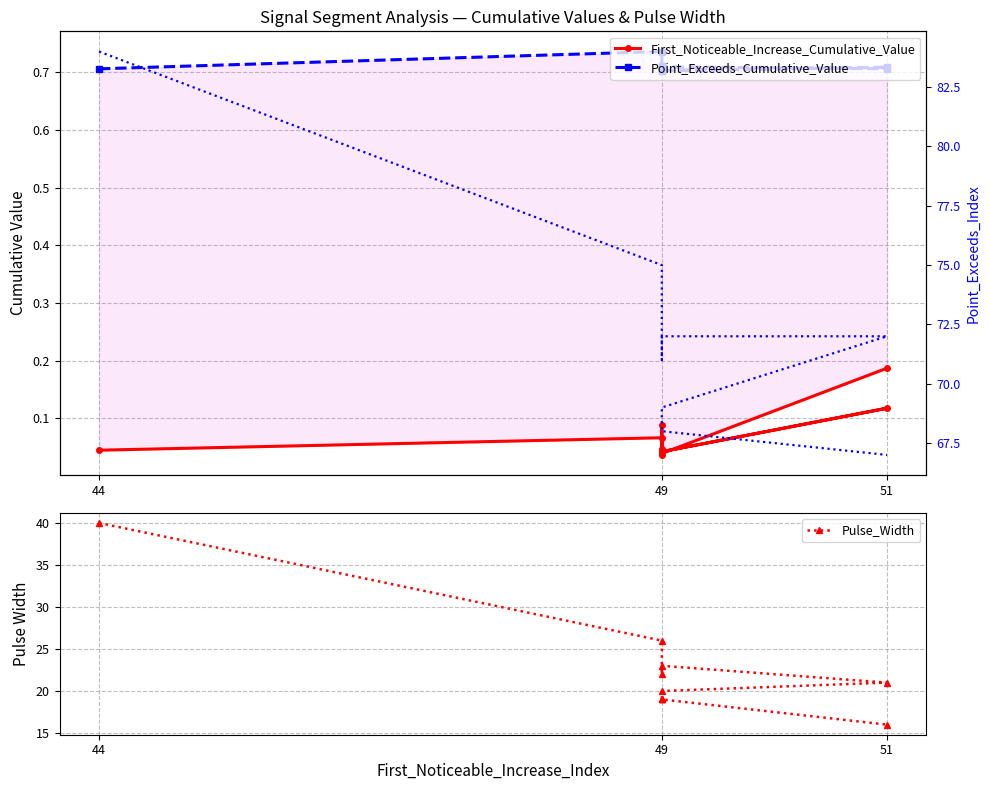

True or false: First_Noticeable_Increase_Cumulative_Value and Point_Exceeds_Index cross at least once.

False